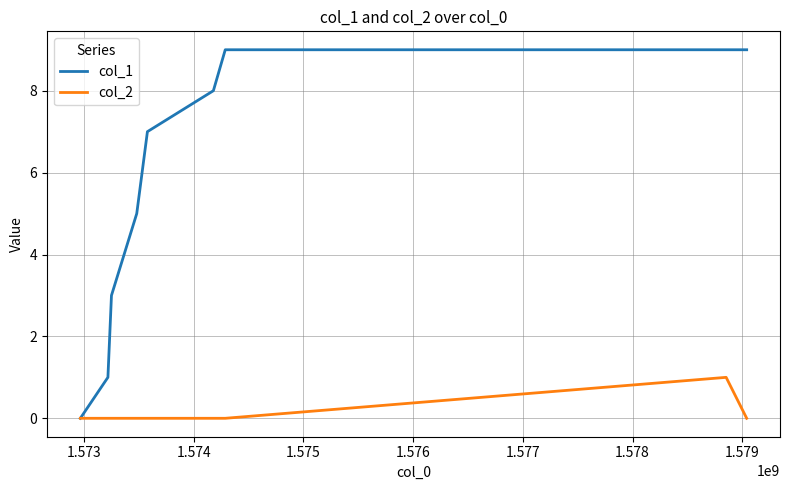

What are all the series names shown in the legend?

col_1, col_2